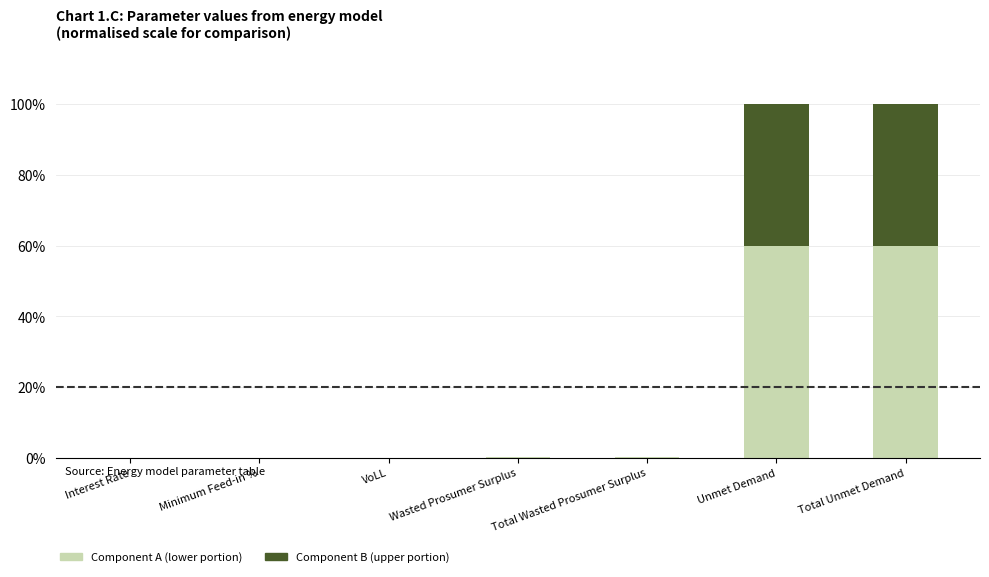

What is the total value across all series at Unmet Demand?

100.0